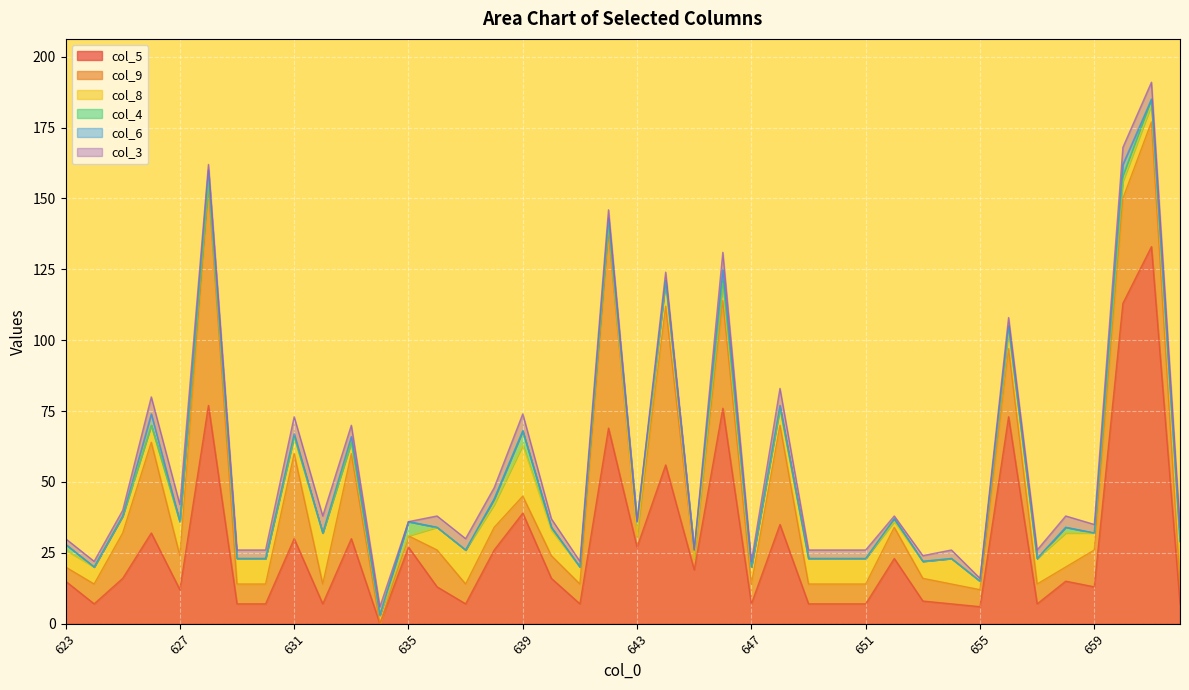

At which label does col_4 reach its minimum?

624